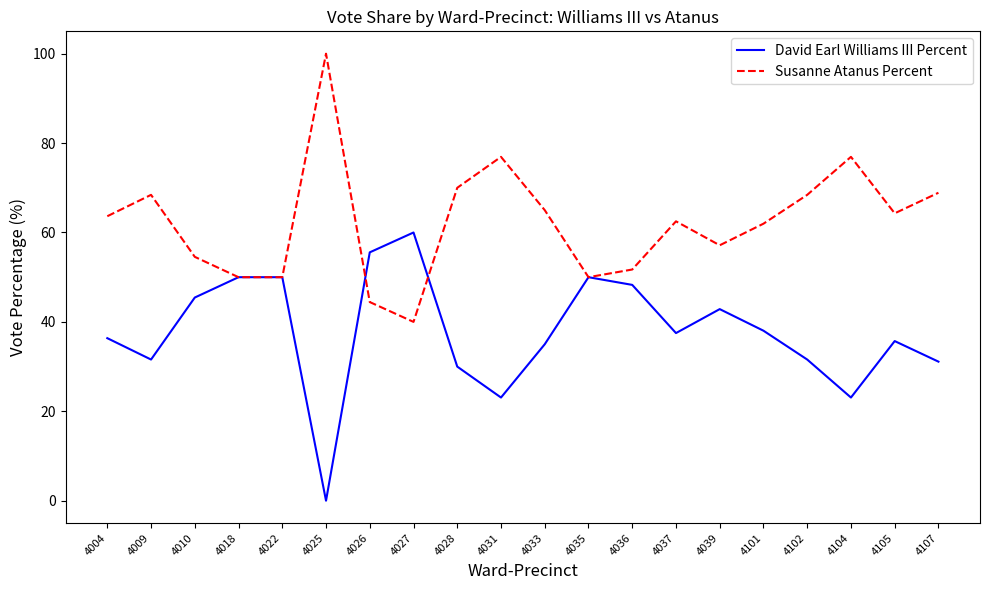

Read the David Earl Williams III Percent value at 4039.

42.9